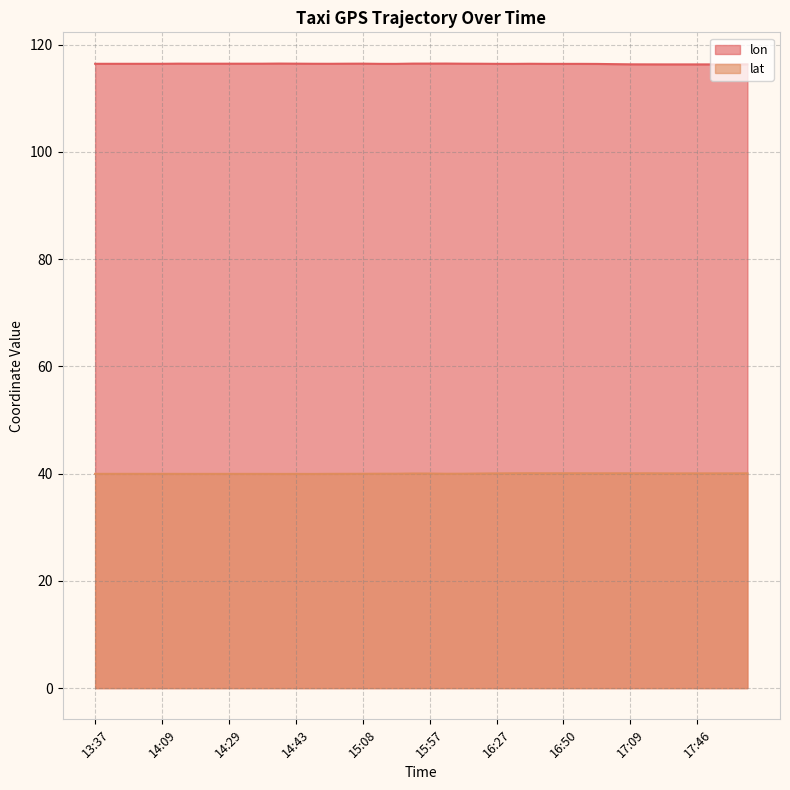

Is the value of lon at 14:30 greater than the value of lat at 16:15?

Yes